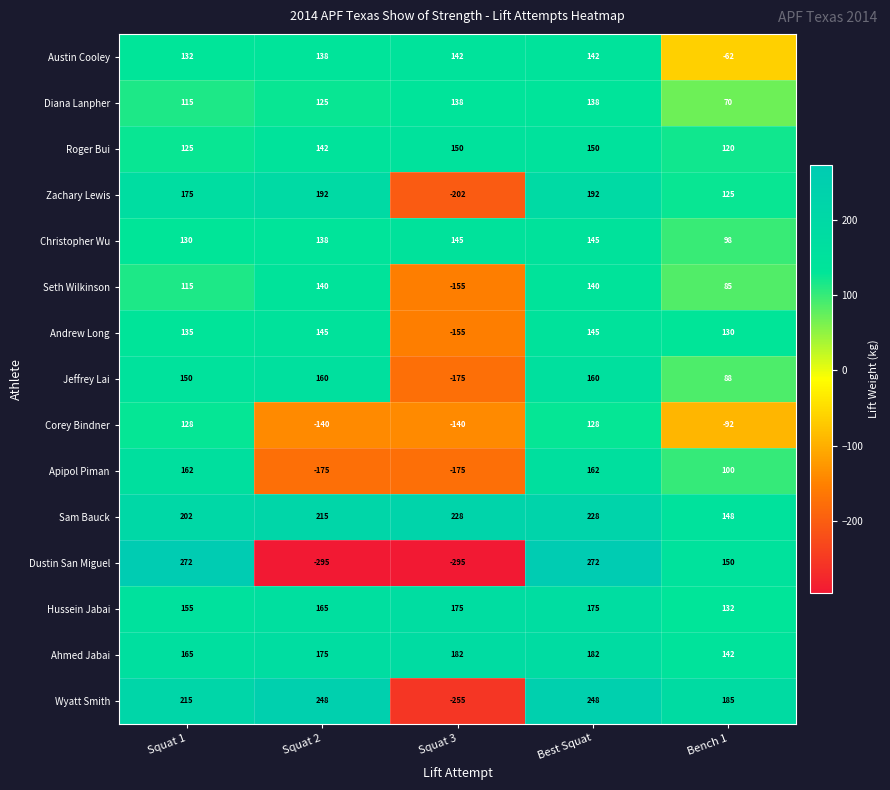

What is the sum of all Apipol Piman values?

74